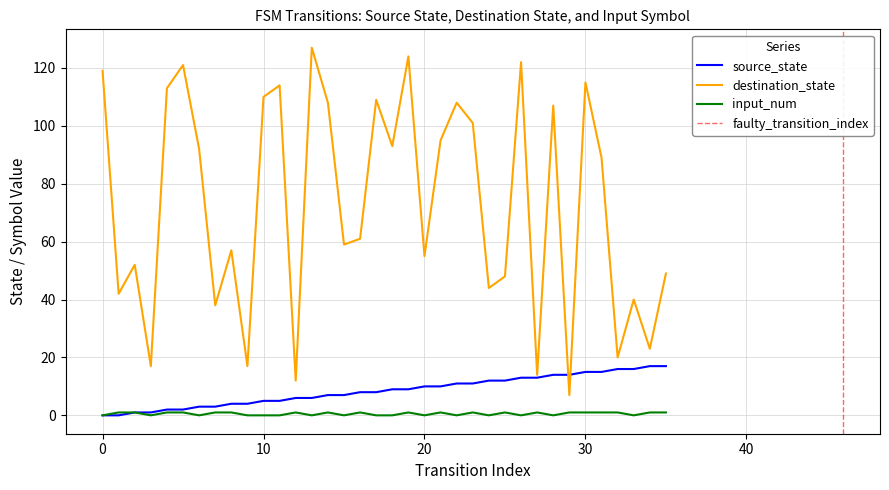

How many interior local valleys does the destination_state series have?

13